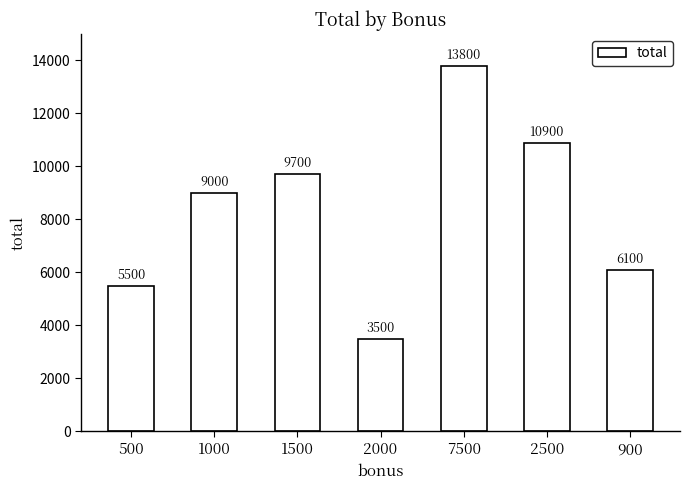

What is the sum of the values at 2000 and 2500?

14400